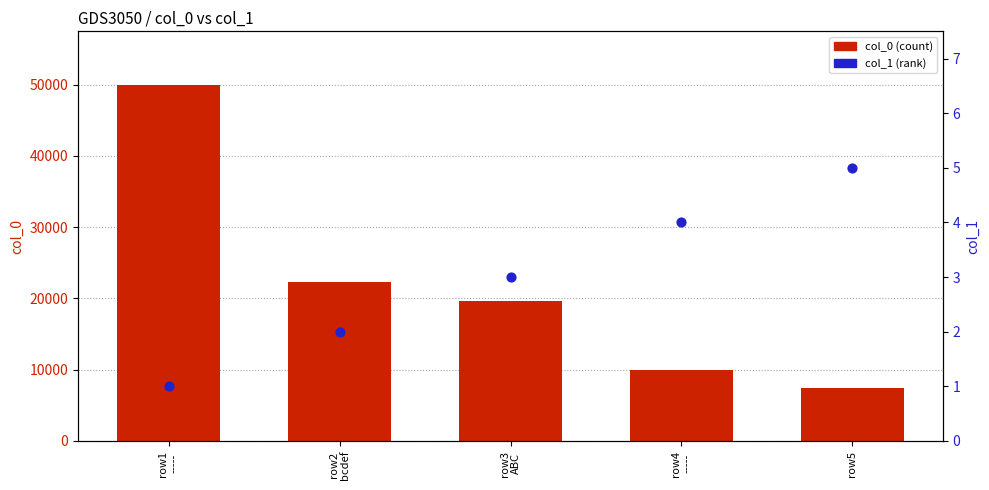

Which series has the largest total across all categories?

col_0